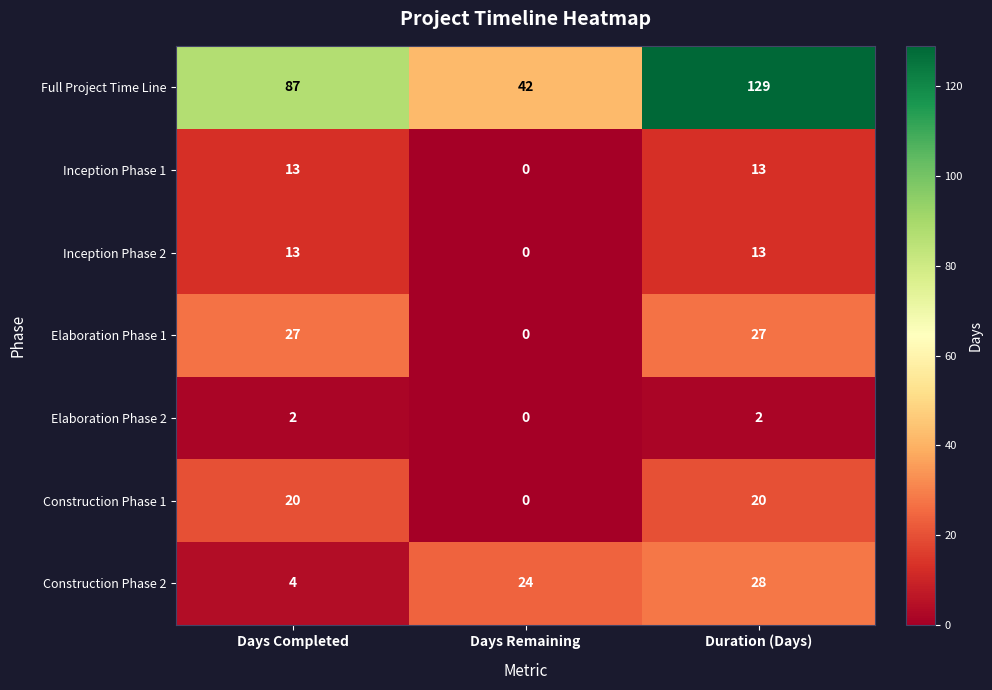

Where is Full Project Time Line nearest to the value 85?

Days Completed